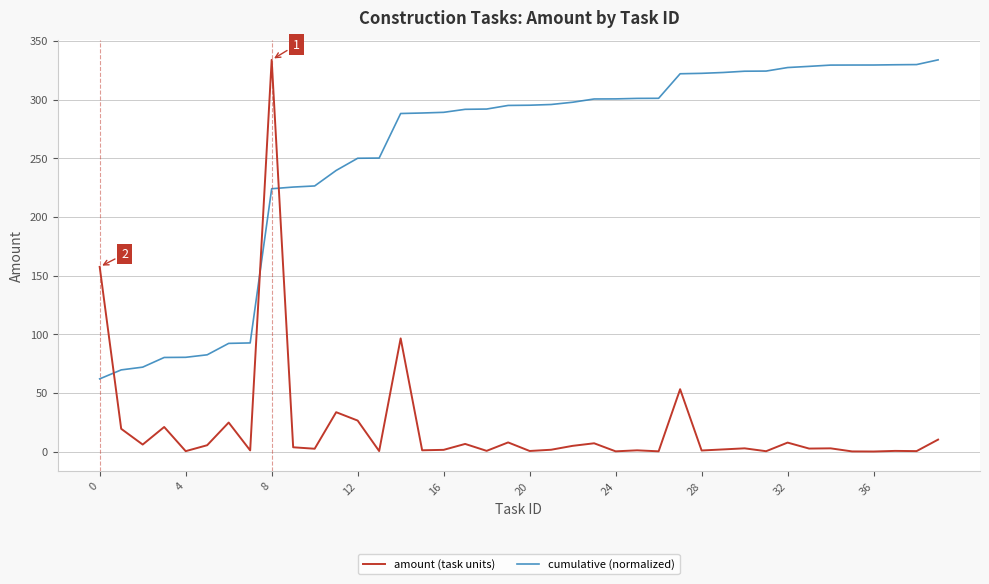

What is the minimum value for cumulative (normalized)?

62.0